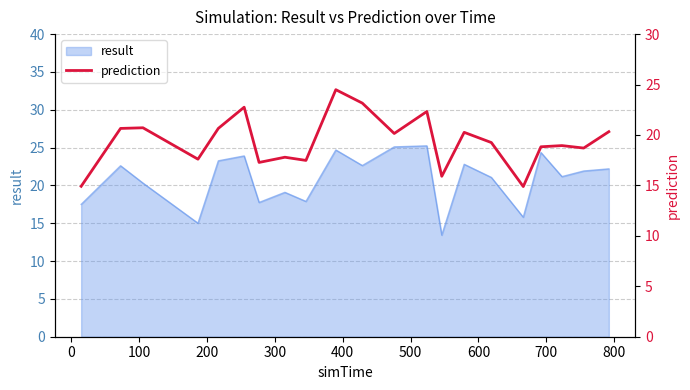

What is the highest value of the result series?

25.2